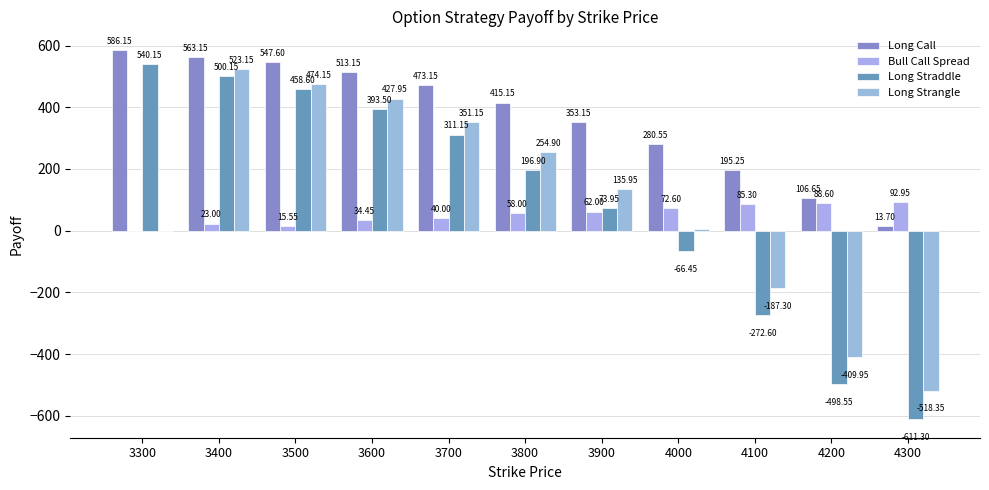

List the series in order of their peak value, highest first.

Long Call, Long Straddle, Long Strangle, Bull Call Spread